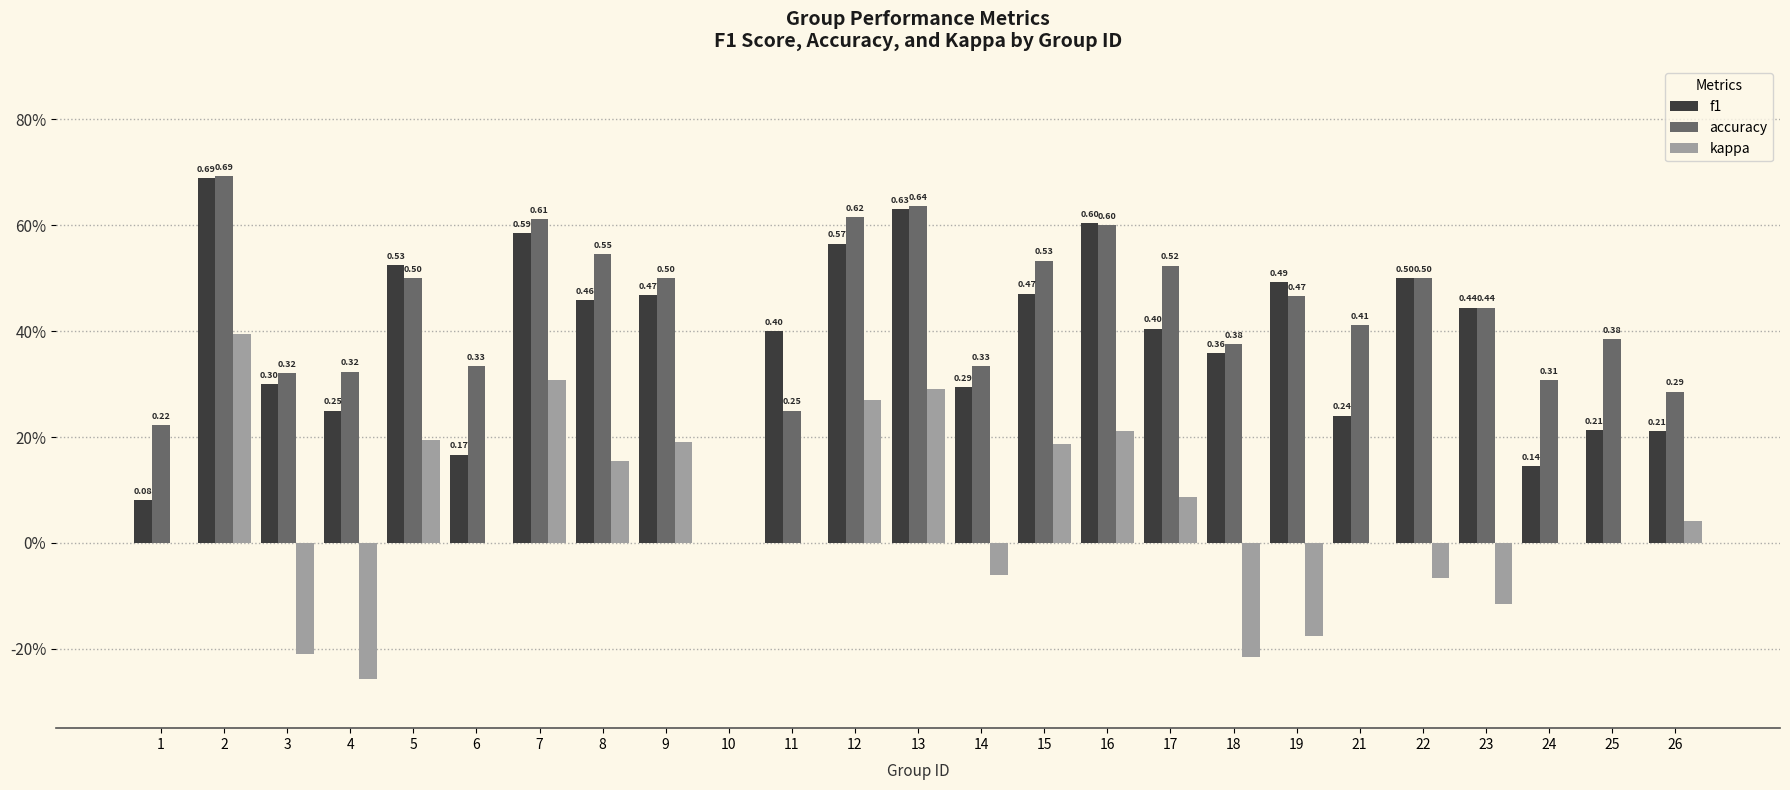

What are all the series names shown in the legend?

f1, accuracy, kappa